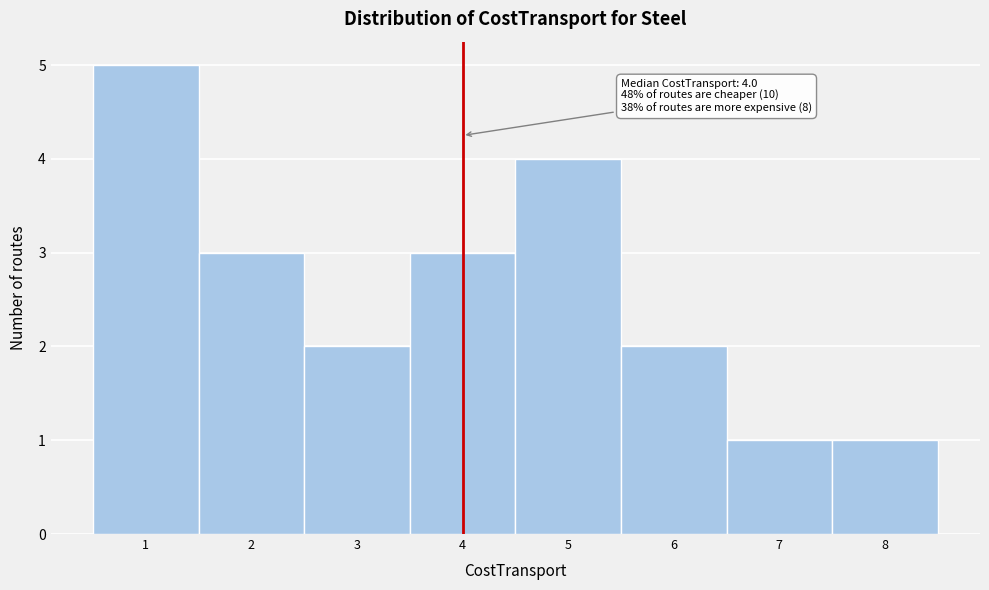

Over which range of the x-axis is the bar tallest?

0.5 to 1.5